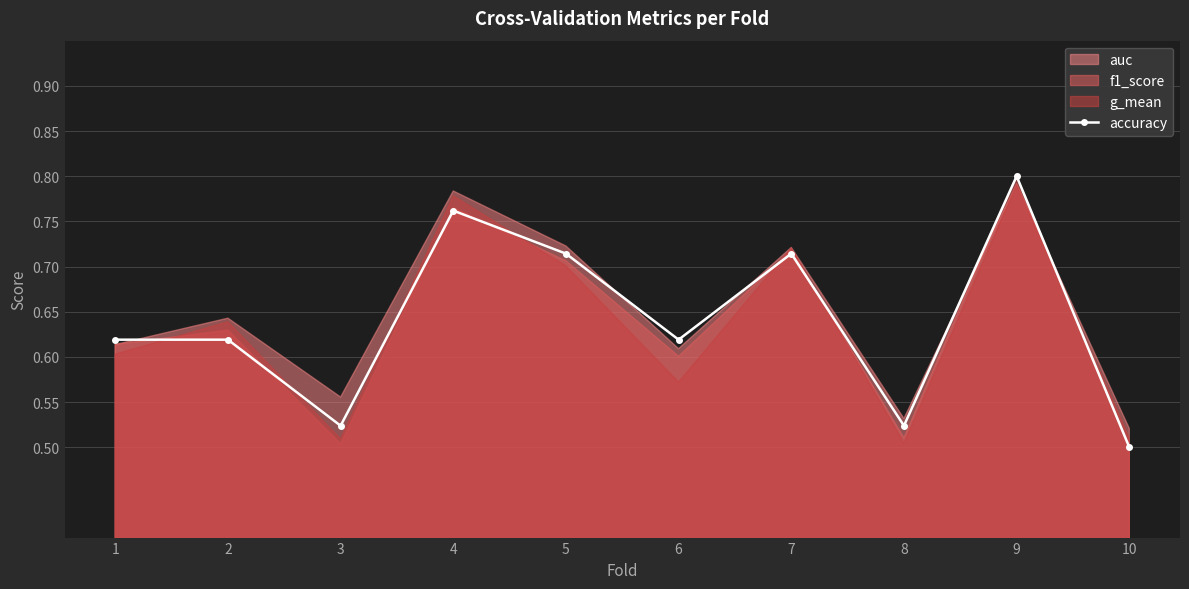

Reading left to right, list all the values displayed in this chart.

0.6	0.6	0.5	0.8	0.7	0.6	0.7	0.5	0.8	0.5